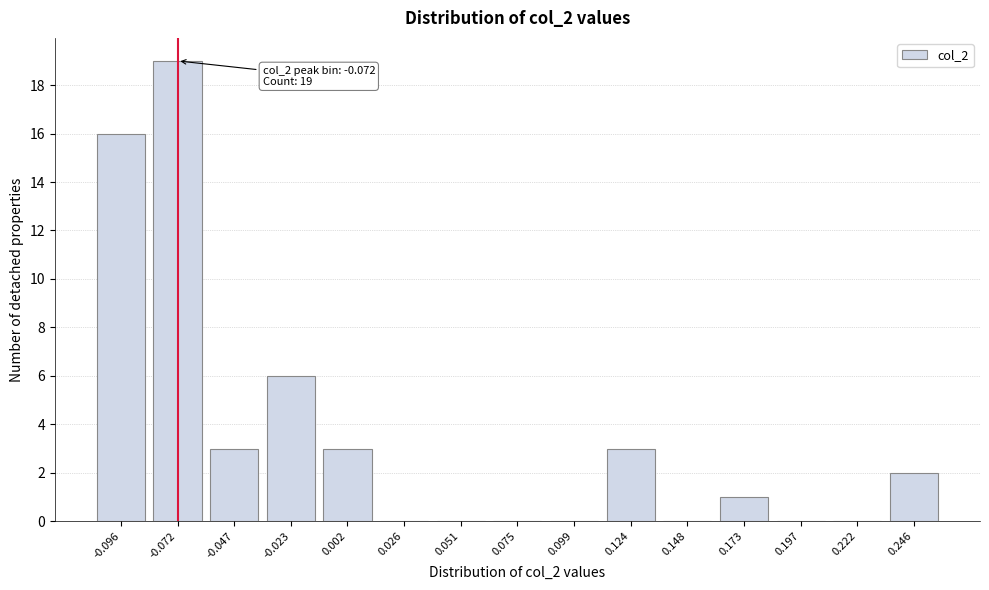

Reading left to right, extract all data points from this chart.

-0.096=16	-0.072=19	-0.047=3	-0.023=6	0.002=3	0.026=0	0.051=0	0.075=0	0.099=0	0.124=3	0.148=0	0.173=1	0.197=0	0.222=0	0.246=2